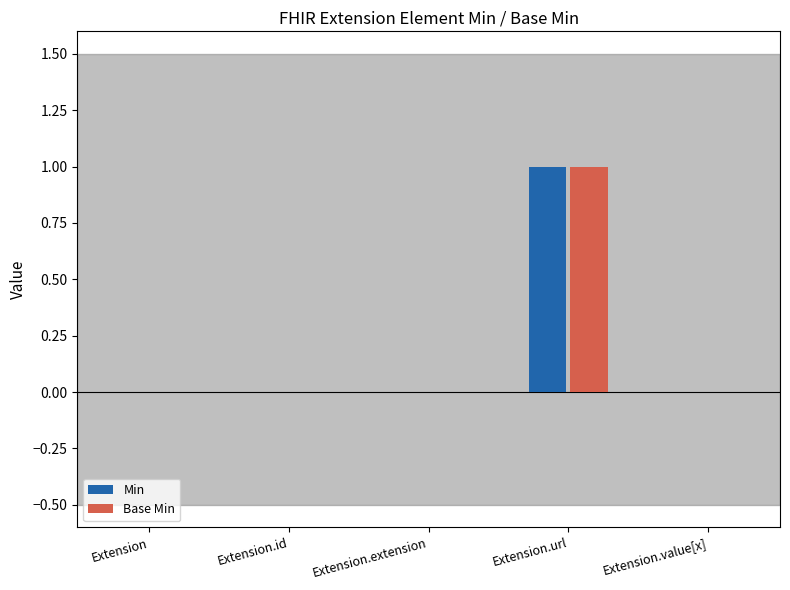

Is it true that Base Min equals 0 at Extension.id?

True